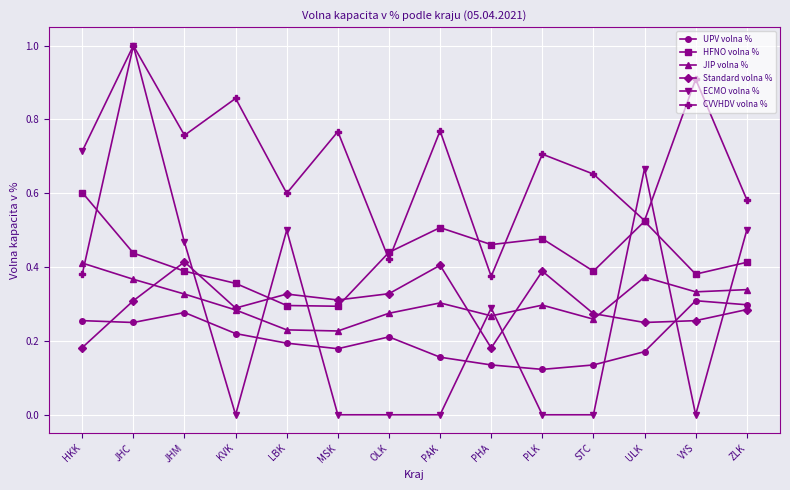

How many lines are shown in the chart?

6